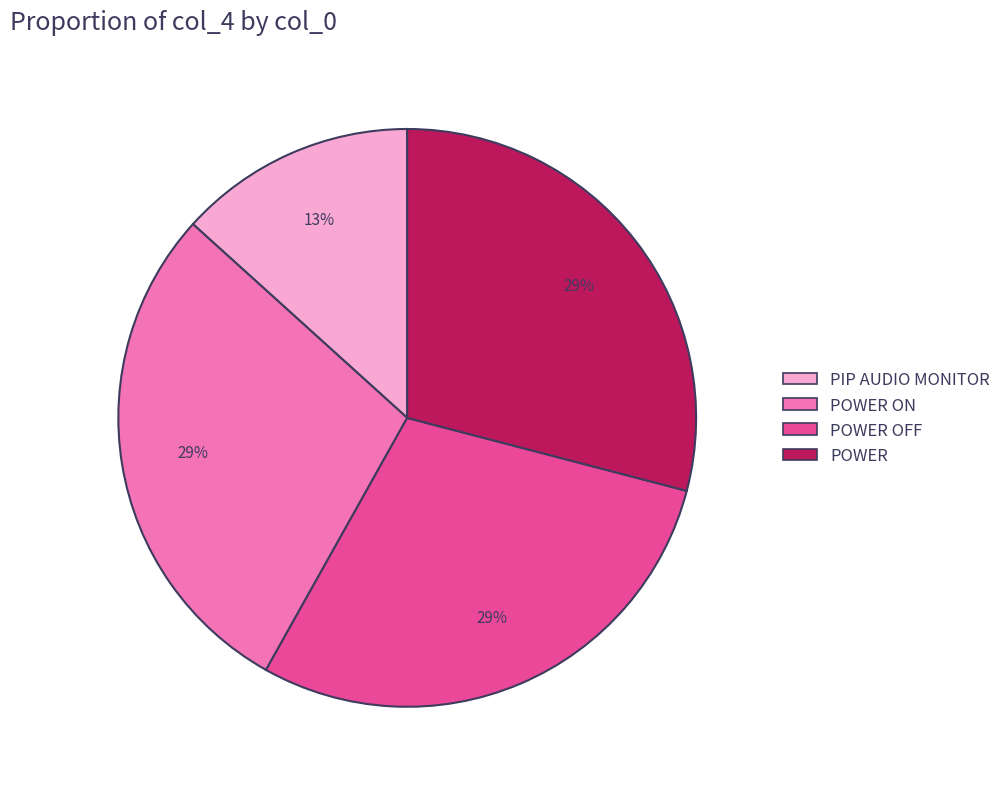

Does any single category account for the majority?

No